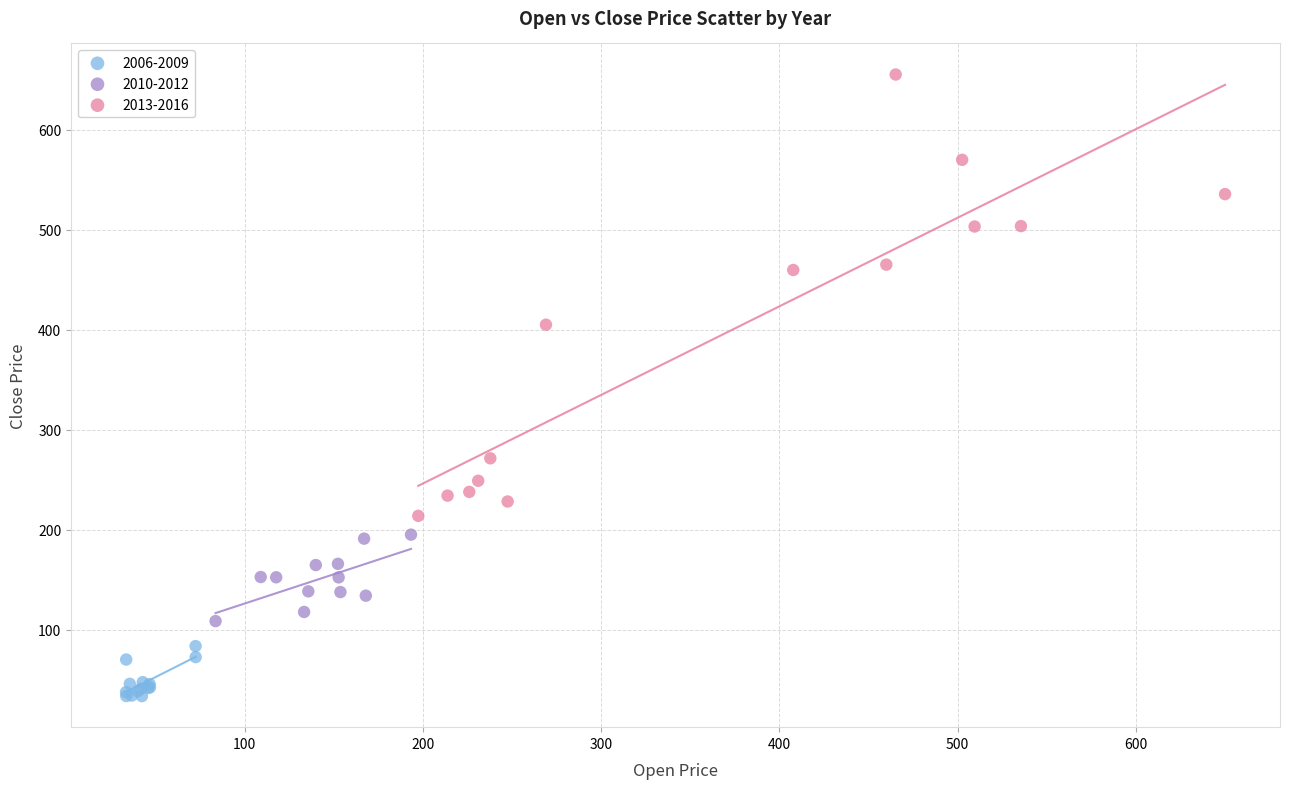

Which series has the largest Y range (max minus min)?

2013-2016